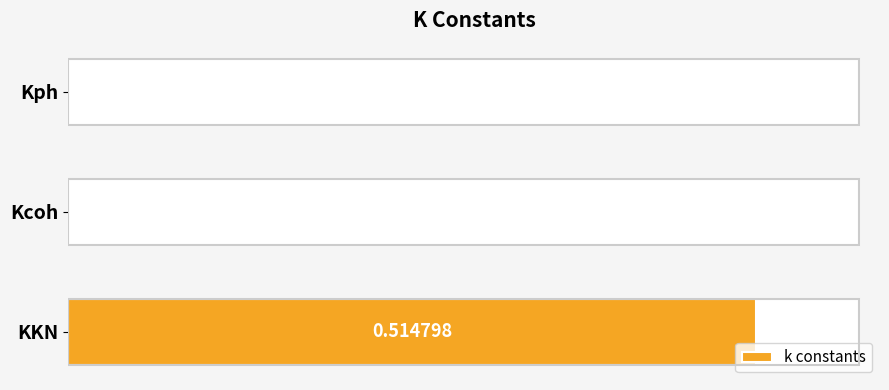

At which category does the chart reach its peak across all series?

KKN